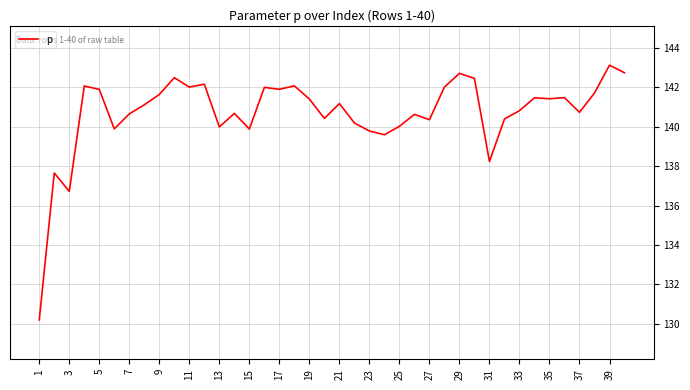

What is the difference between the maximum and minimum values?

12.9